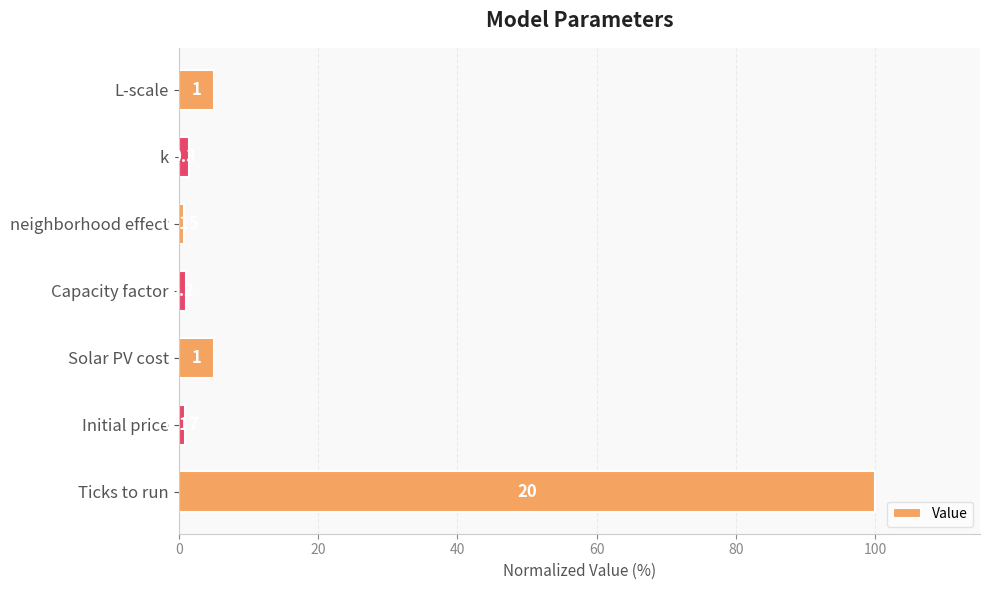

Are the bars horizontal?

Yes